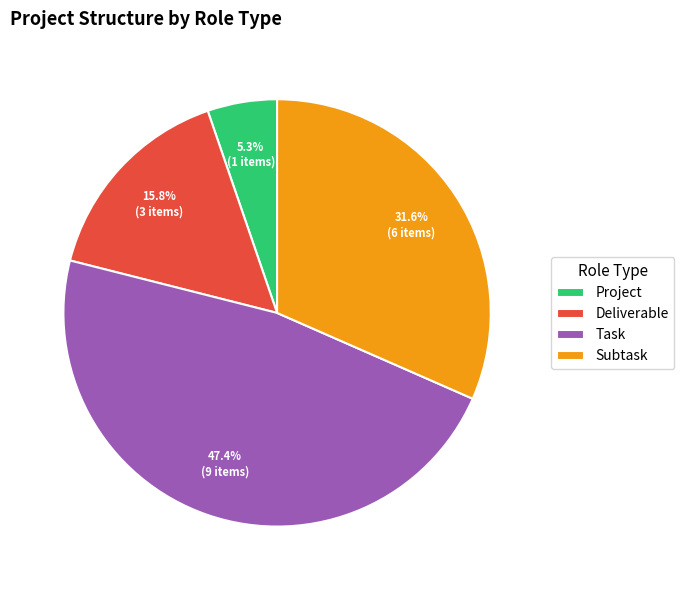

What percentage is the Deliverable slice, to the nearest percent?

16%